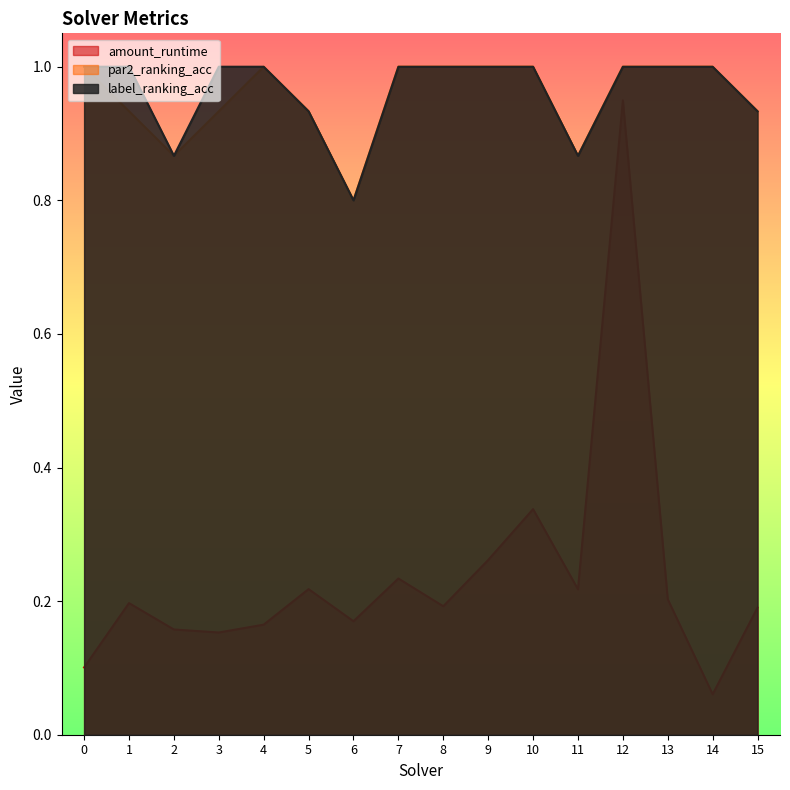

Is it true that label_ranking_acc equals 1.0 at 3?

True